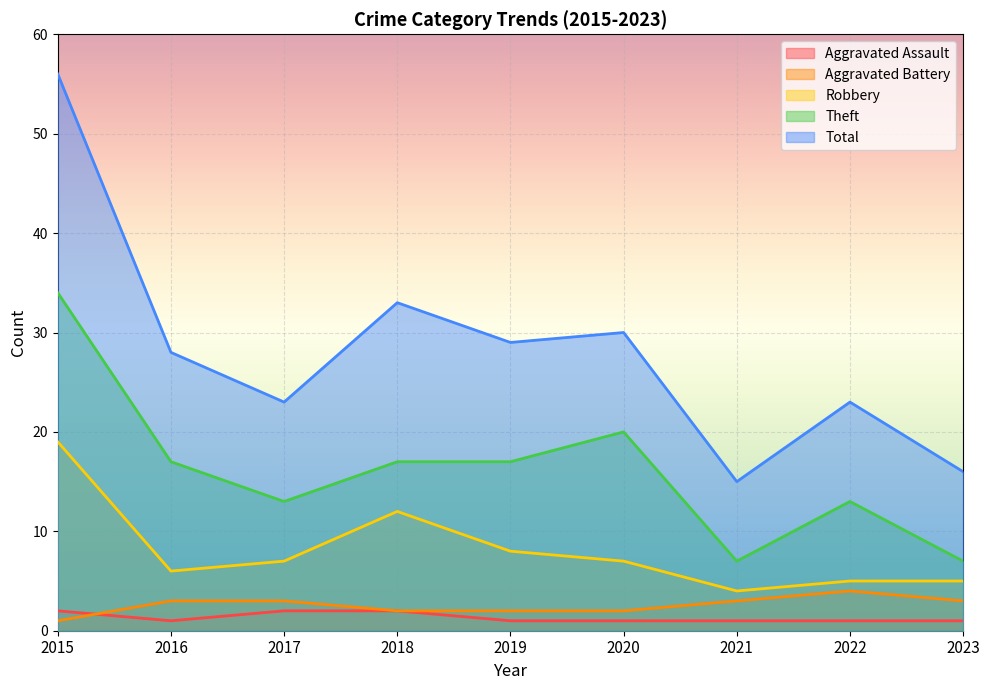

True or false: Aggravated Assault has more than 1 interior local peaks.

False